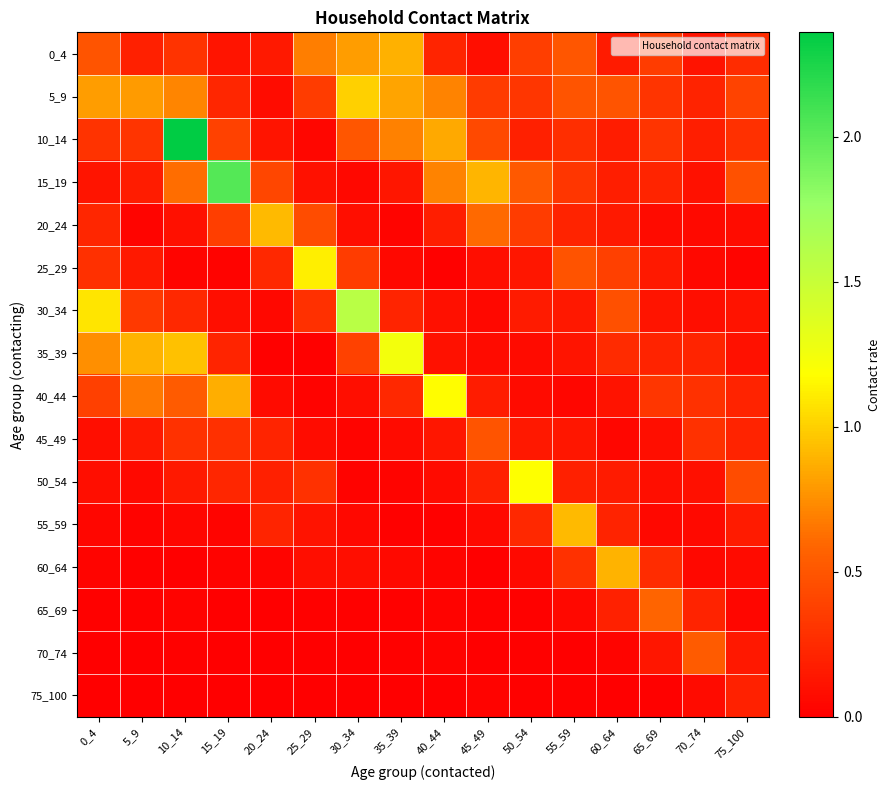

Count the number of categories in the chart.

16